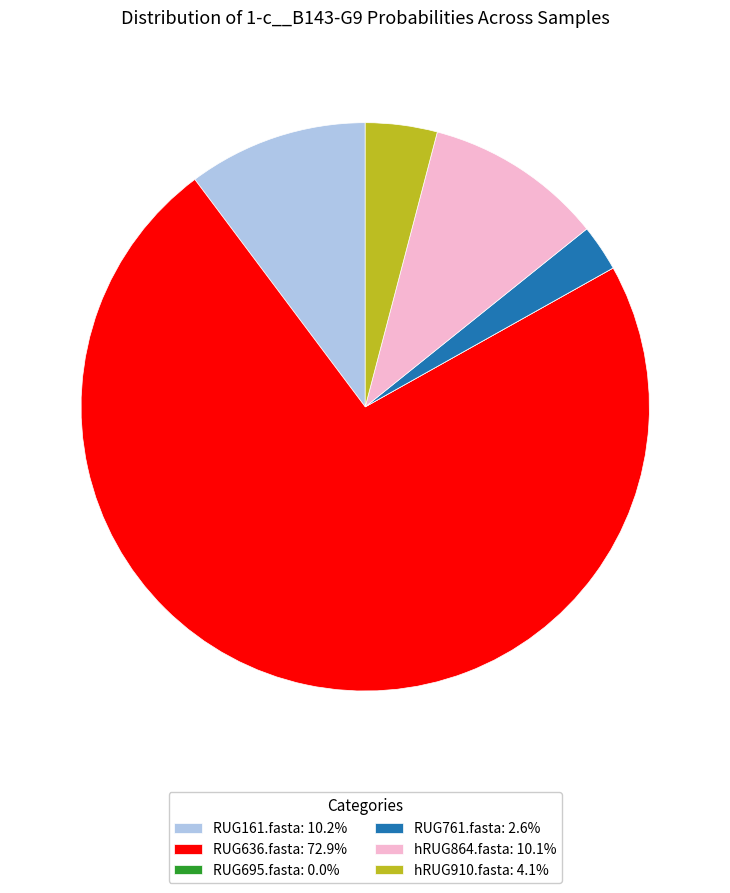

Does RUG636.fasta account for over 50% of the chart?

Yes